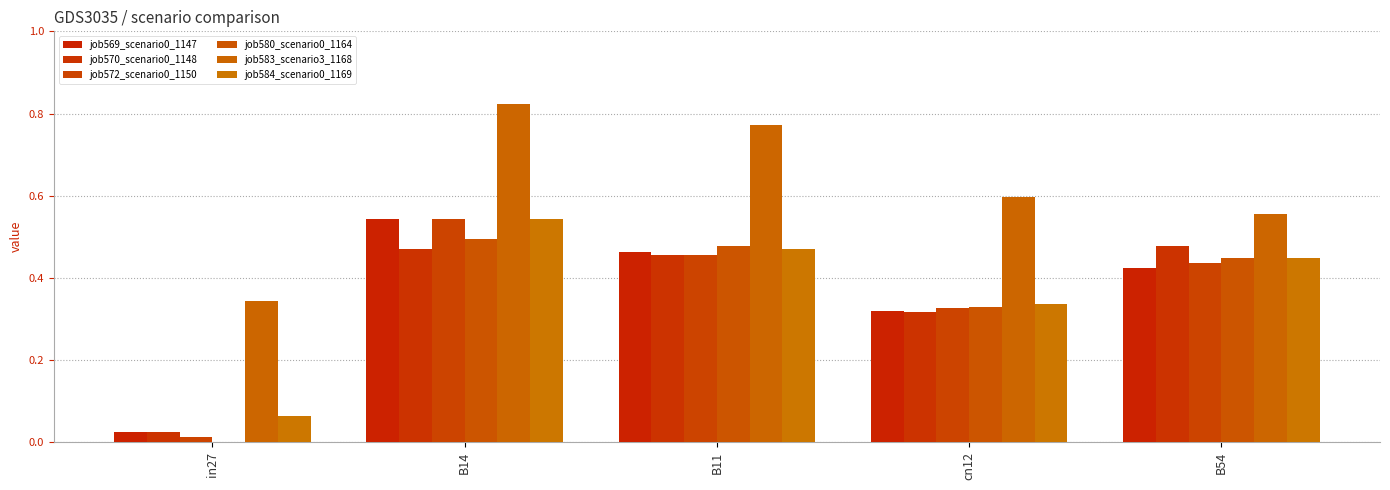

How many series are shown in this chart?

6